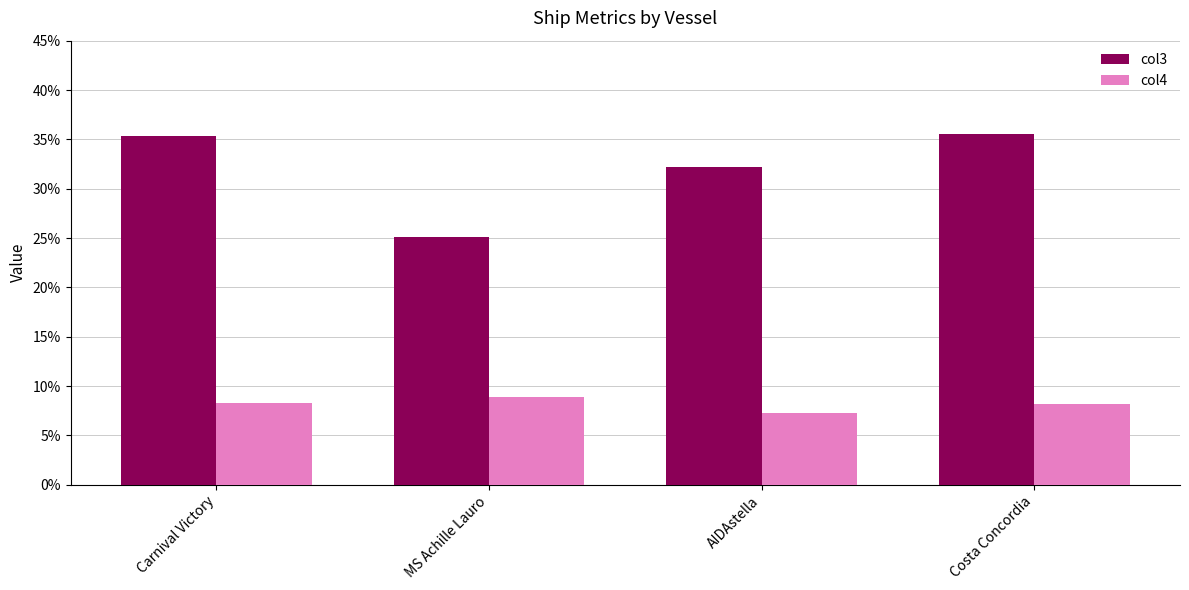

Rank the series by their maximum value, from lowest to highest.

col4, col3